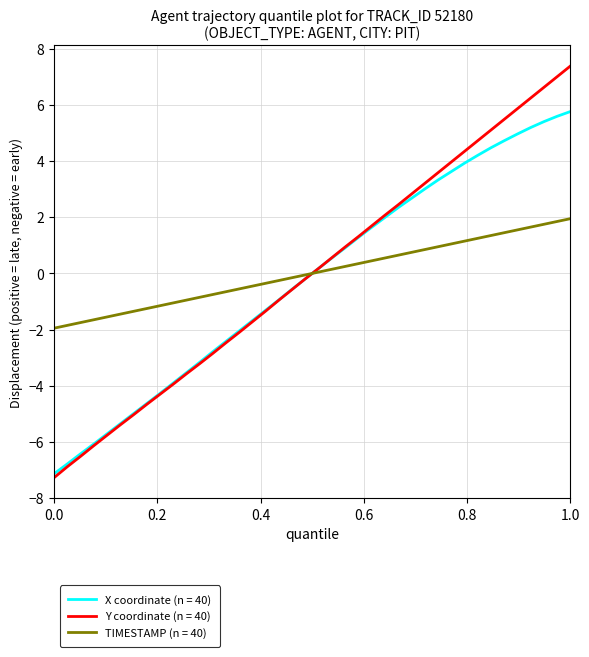

What is the maximum value shown in the chart?

7.4